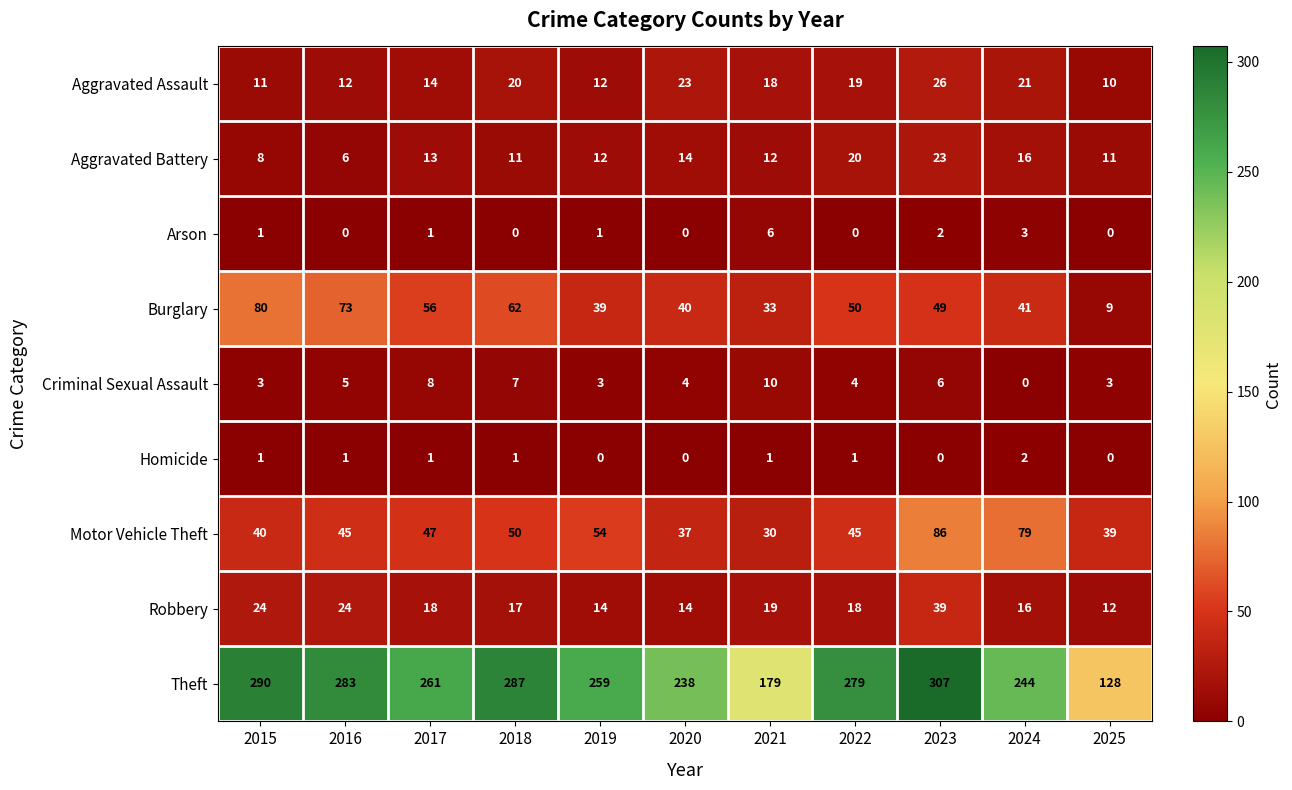

At which label does Aggravated Assault reach its peak?

2023